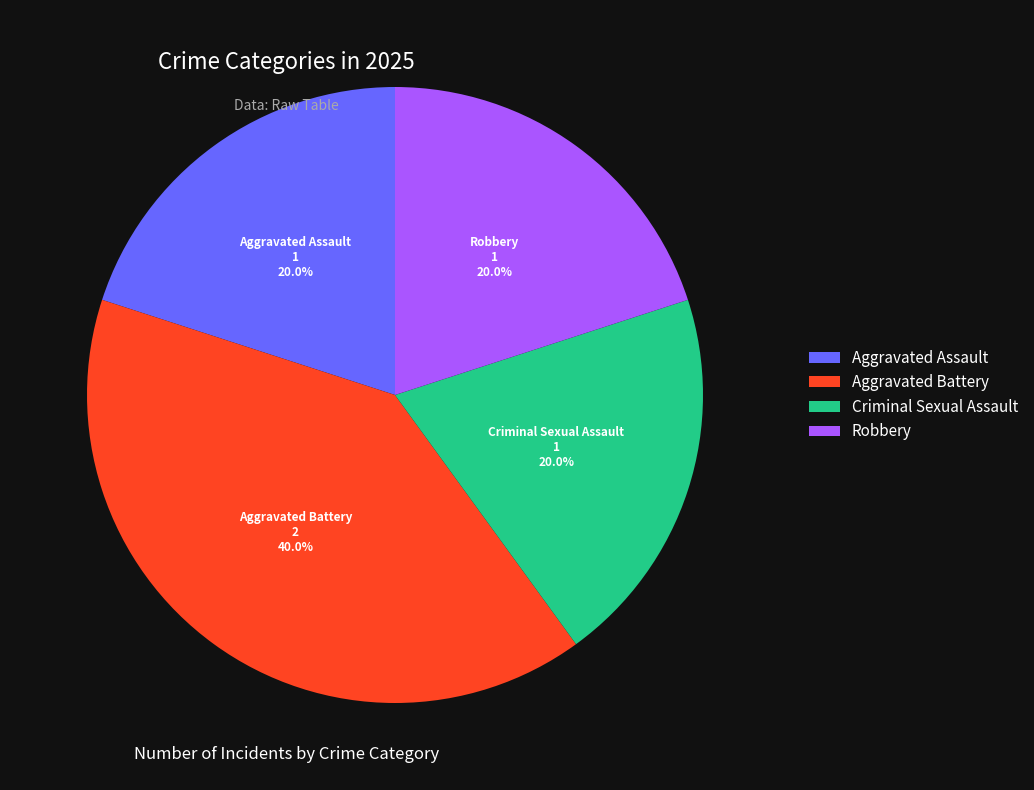

Is there a majority slice in this chart?

No